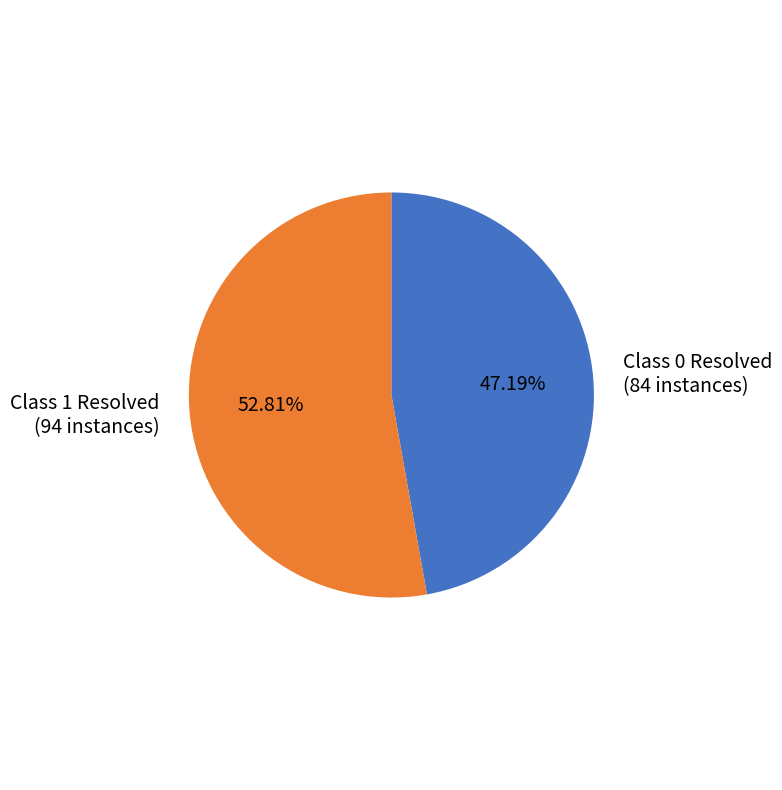

Does any single category account for the majority?

Yes